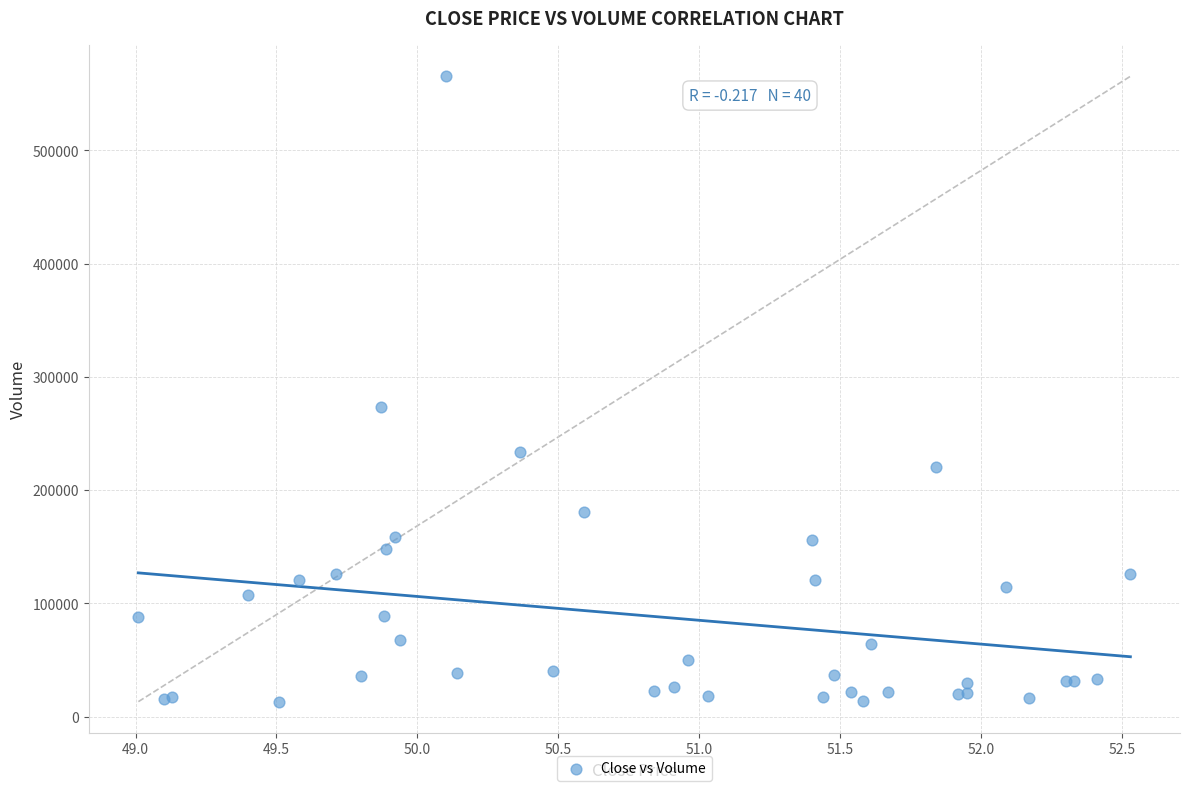

What Y value in the scatter plot is closest to 289300?

273400